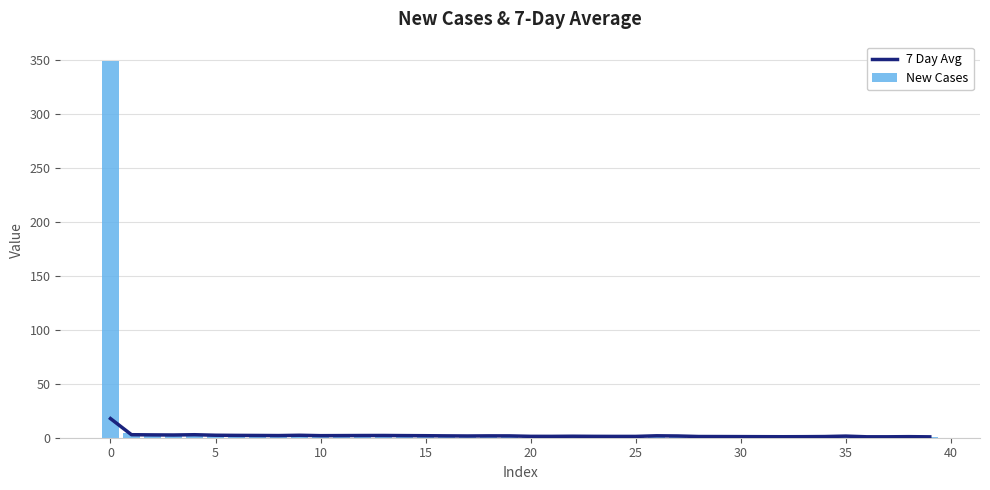

What is the average value of the 7 Day Avg series?

2.0